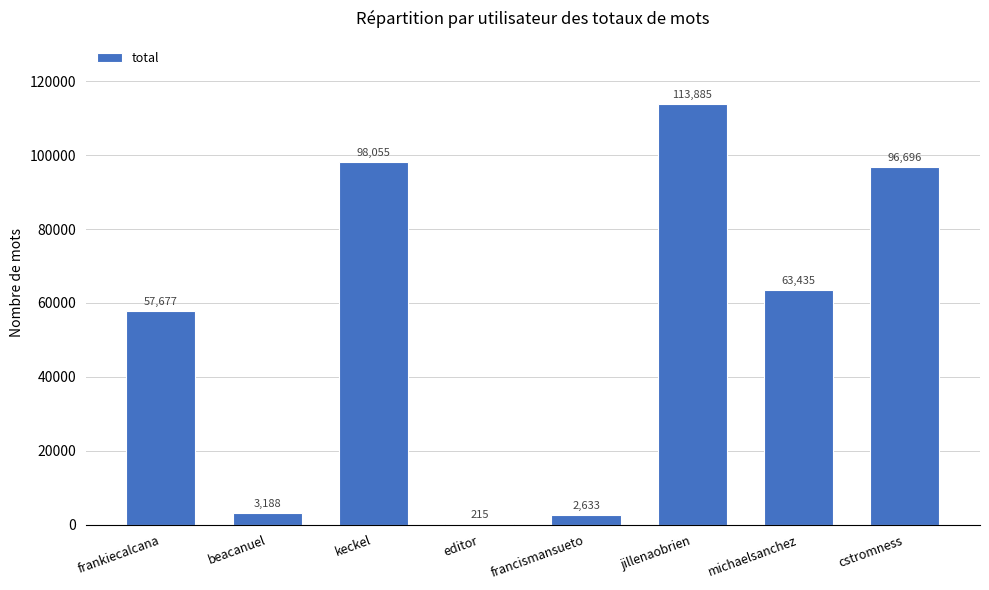

The value at frankiecalcana is 57677. True or false?

True